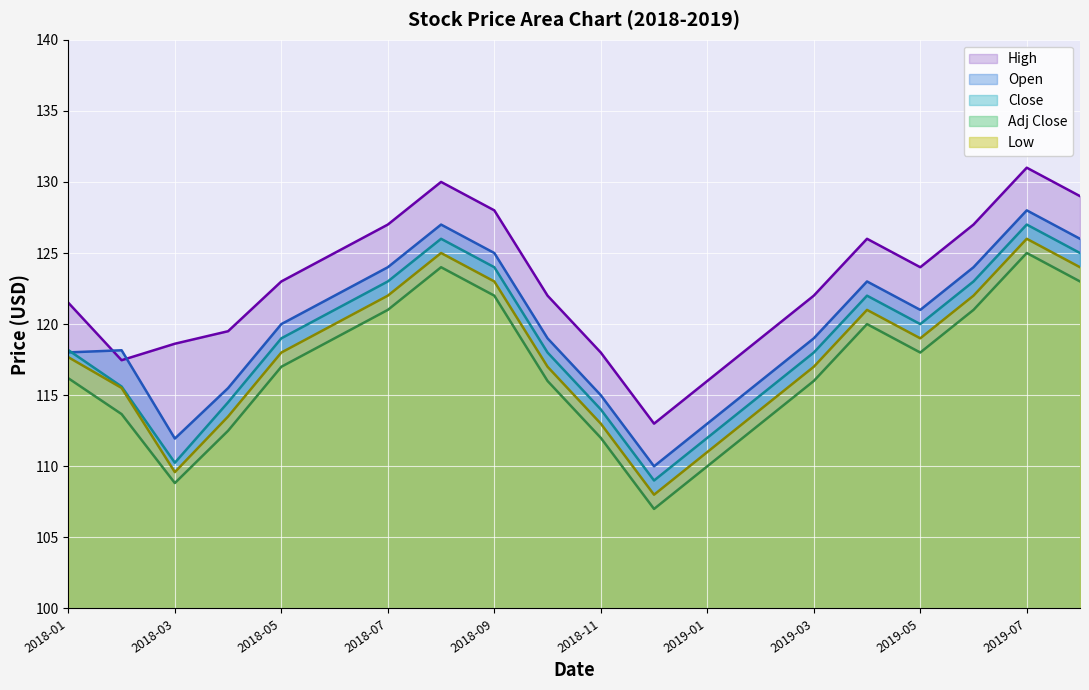

What are all the series names shown in the legend?

High, Open, Close, Adj Close, Low